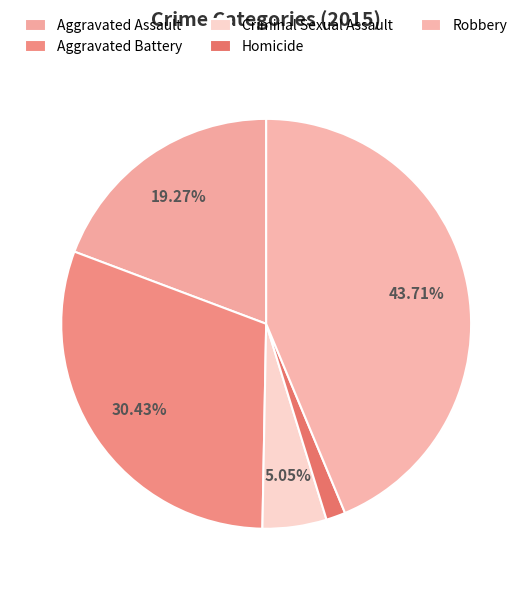

What portion of the pie excludes Aggravated Battery?

69.6%